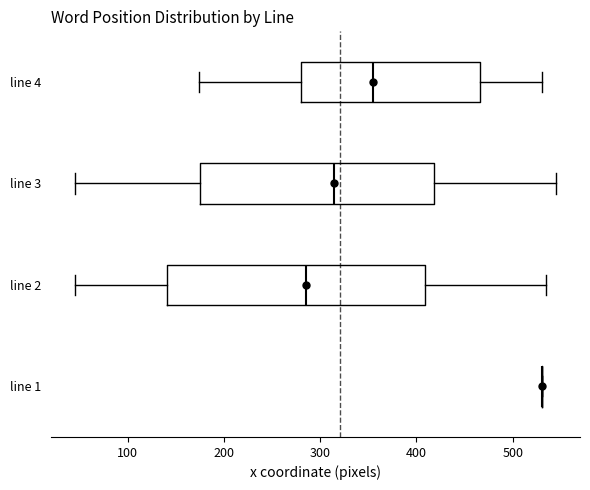

Reading bottom to top, transcribe this box plot: for each box, give where its median line is, the range the box spans, and where its two whiskers end, as read against the x-axis. The values are not printed on the chart, so give them approximately, as read against the axis.

line 1: box collapsed to a line at 530, whiskers 530 to 530
line 2: median 290, box 140 to 410, whiskers 50 to 540
line 3: median 310, box 170 to 420, whiskers 50 to 550
line 4: median 360, box 280 to 470, whiskers 170 to 530